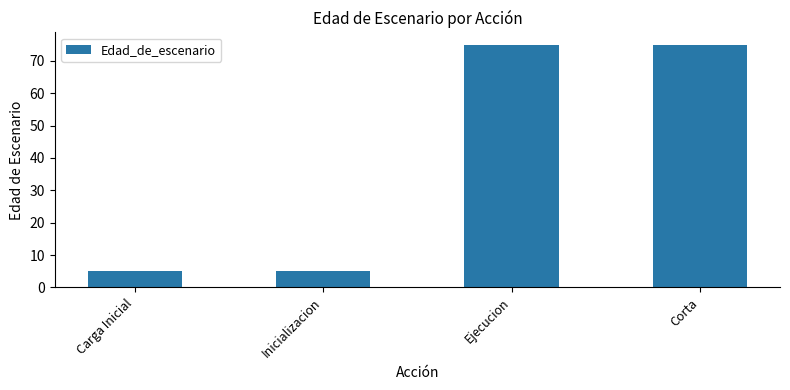

What is the greatest value displayed?

75